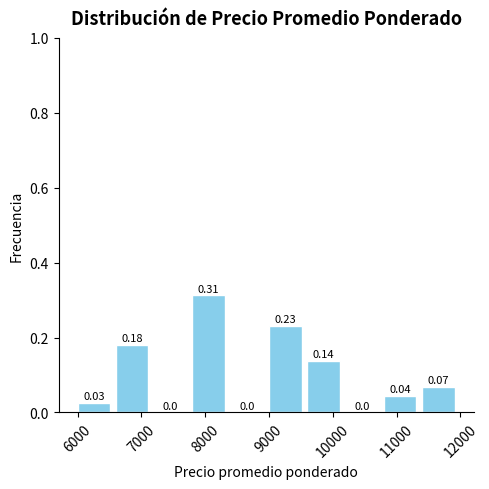

Which range on the x-axis has the tallest bar?

7800 to 8400